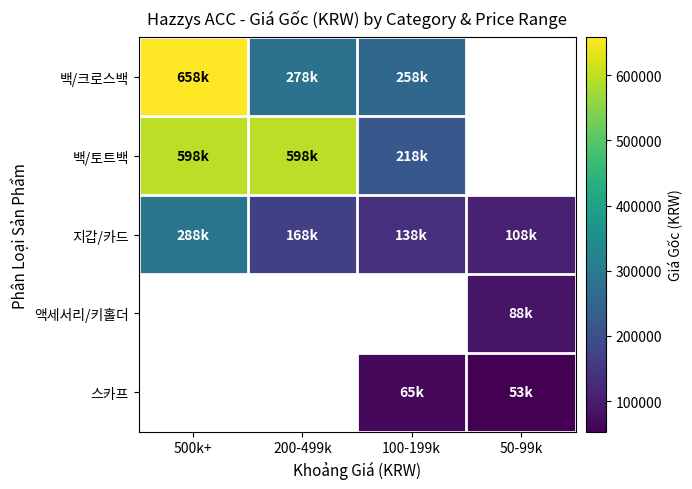

Which series changed the most between 100-199k and 50-99k?

지갑/카드